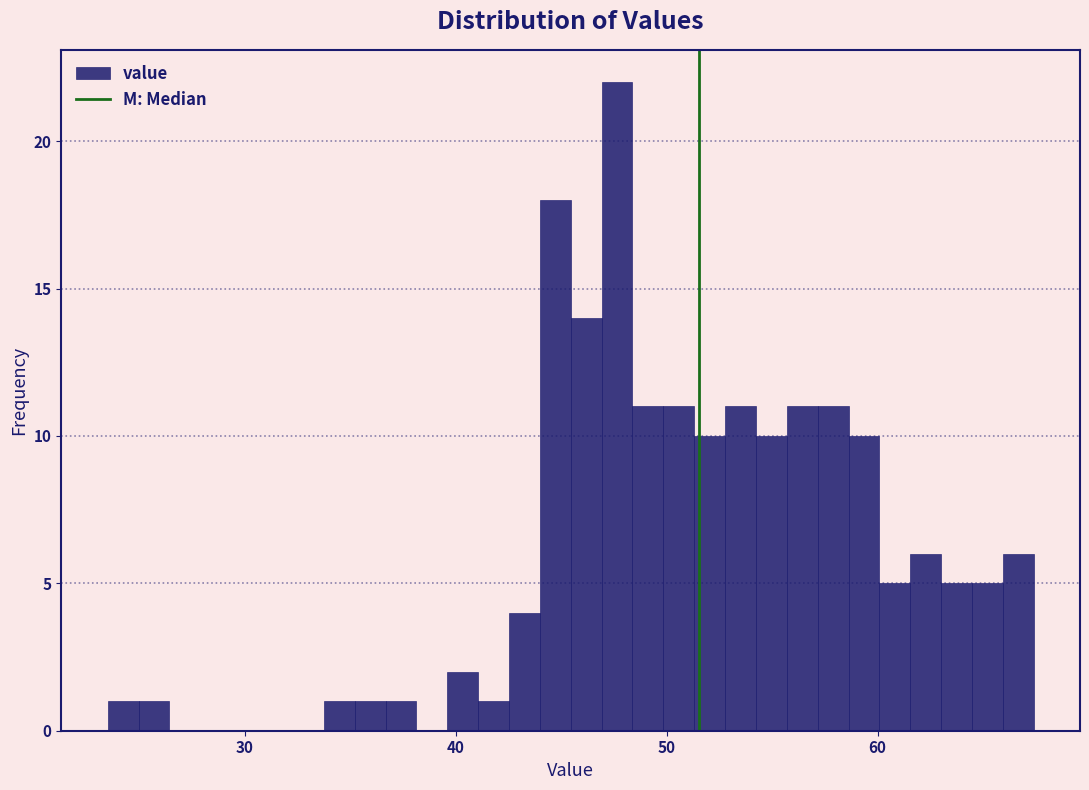

Read against the x-axis, roughly where is the centre of the tallest bar?

48